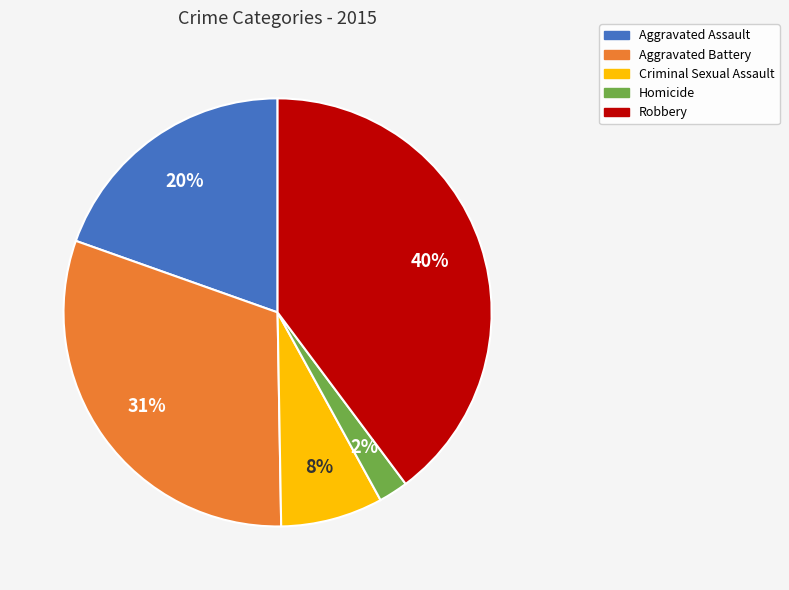

What is the smallest slice in the pie chart?

Homicide